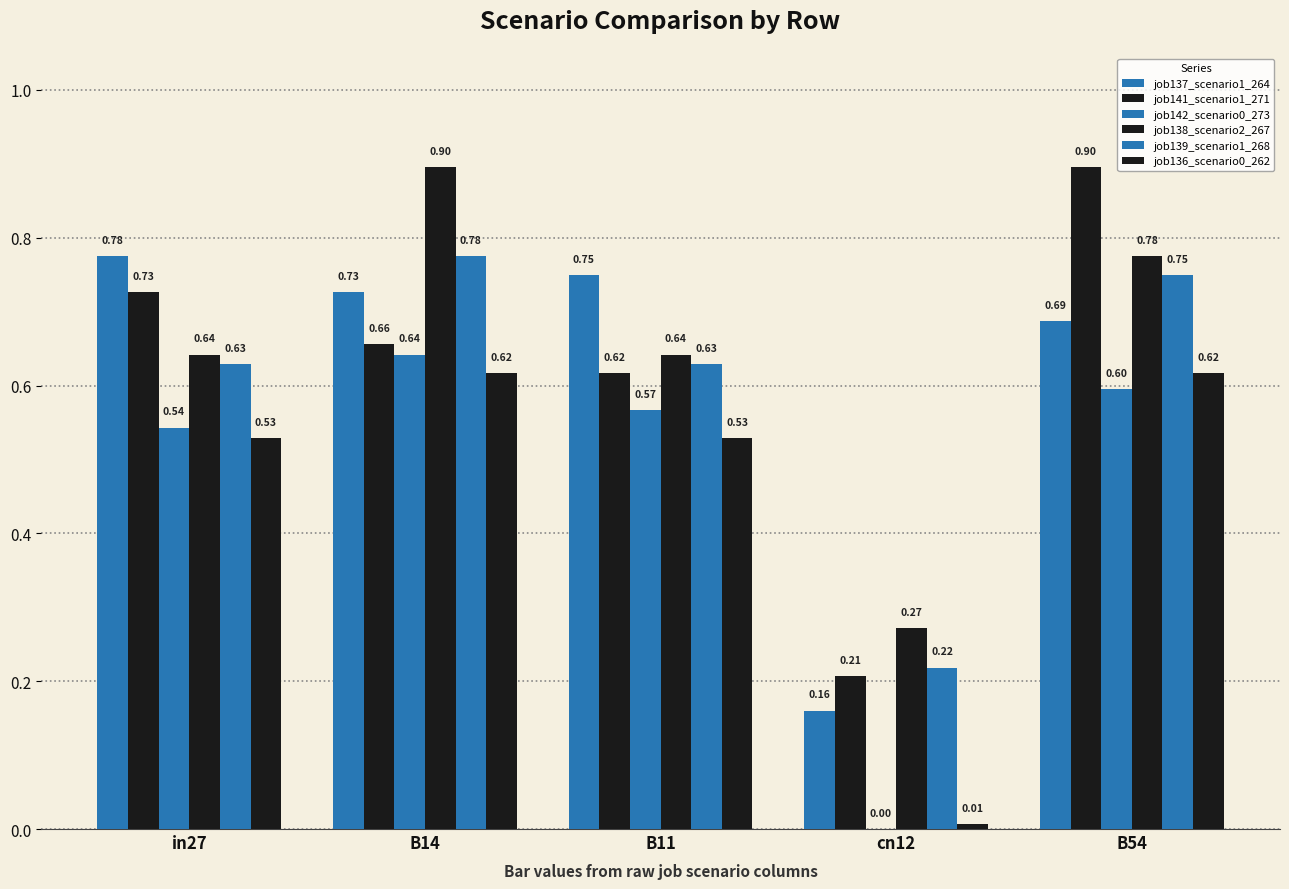

What is the label of the 2nd bar from the right?

cn12